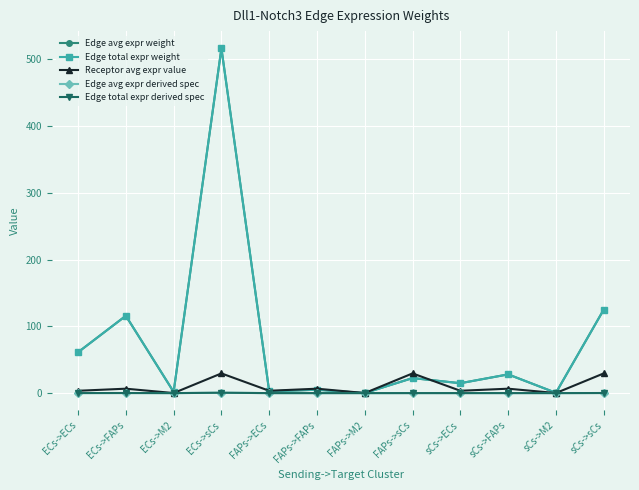

Rank the series at FAPs->sCs from lowest to highest value.

Edge avg expr derived spec, Edge total expr derived spec, Edge avg expr weight, Edge total expr weight, Receptor avg expr value